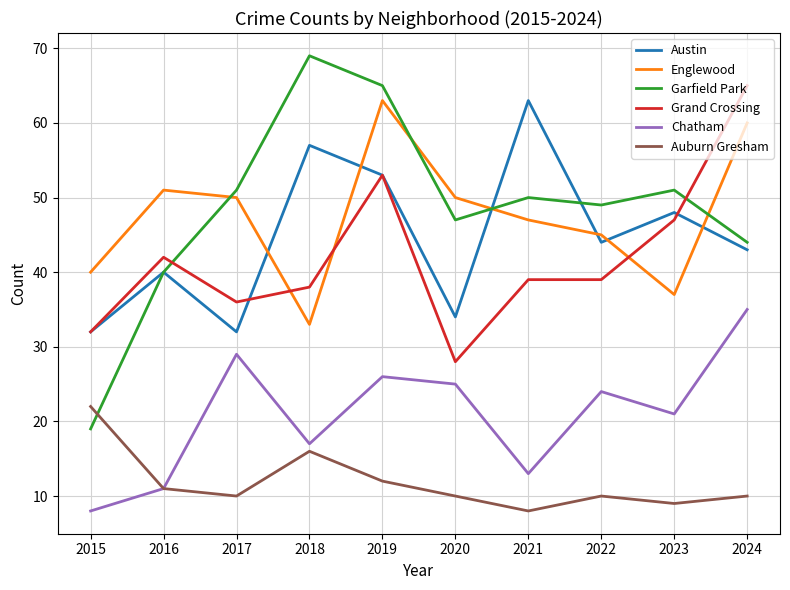

How many lines are shown in the chart?

6